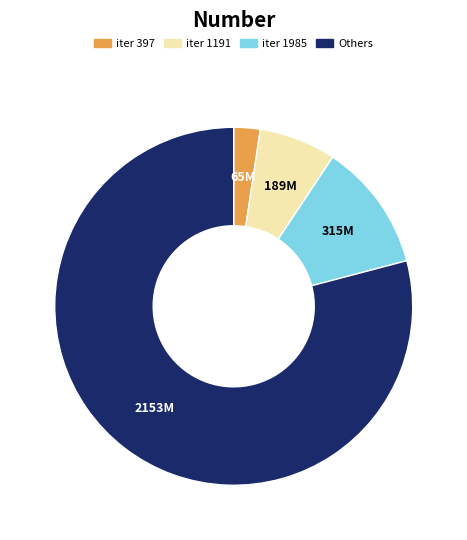

Is there a majority slice in this chart?

Yes